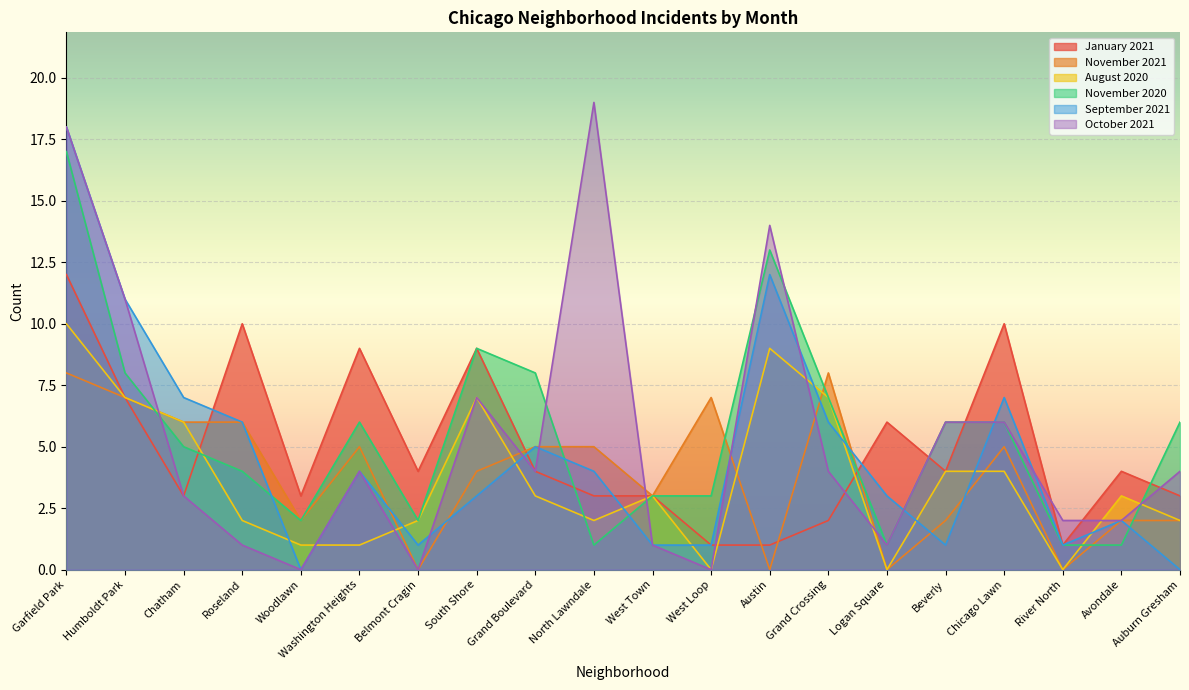

Reading left to right, list all the values displayed in this chart.

January 2021: 12	7	3	10	3	9	4	9	4	3	3	1	1	2	6	4	10	1	4	3
November 2021: 8	7	6	6	2	5	0	4	5	5	3	7	0	8	0	2	5	0	2	2
August 2020: 10	7	6	2	1	1	2	7	3	2	3	0	9	7	0	4	4	0	3	2
November 2020: 17	8	5	4	2	6	2	9	8	1	3	3	13	7	1	6	6	1	1	6
September 2021: 18	11	7	6	0	4	1	3	5	4	1	1	12	6	3	1	7	1	2	0
October 2021: 18	11	3	1	0	4	0	7	4	19	1	0	14	4	1	6	6	2	2	4